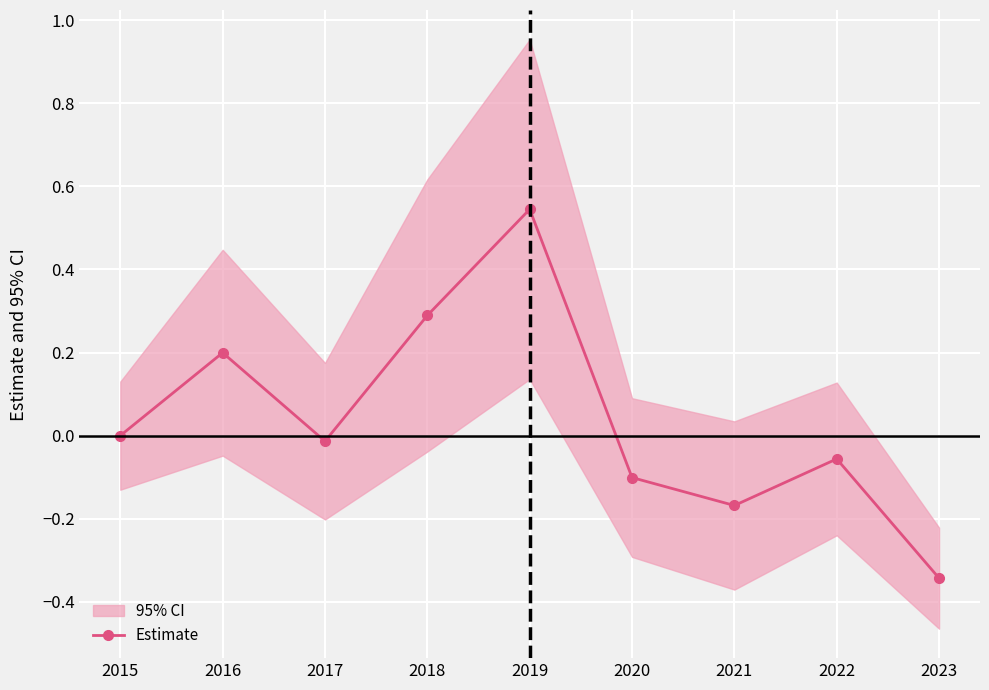

How many positive values are there?

3